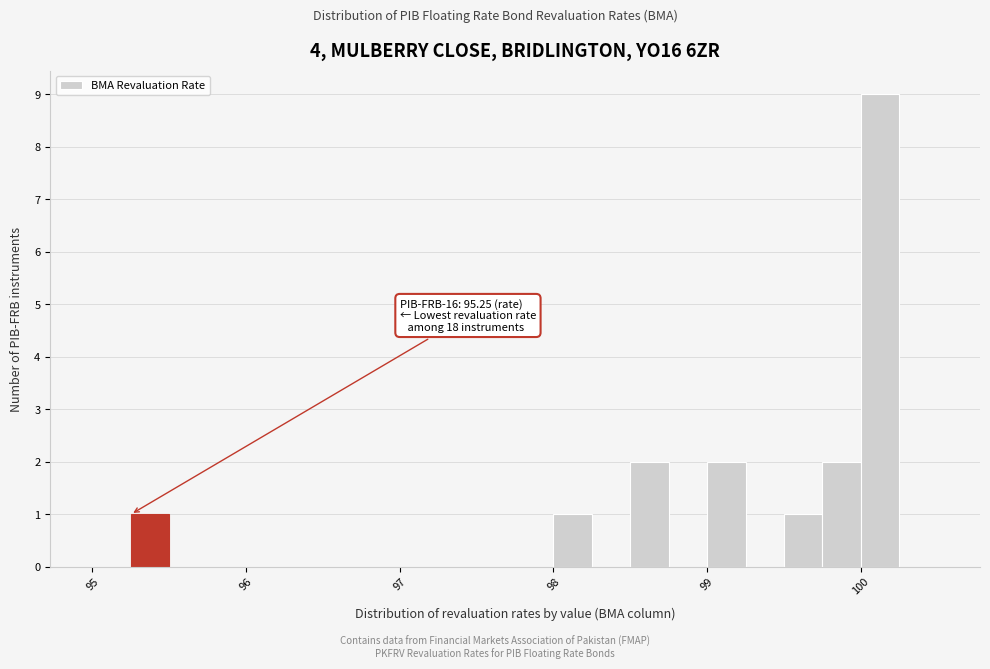

Read against the x-axis, roughly where is the centre of the tallest bar?

100.1